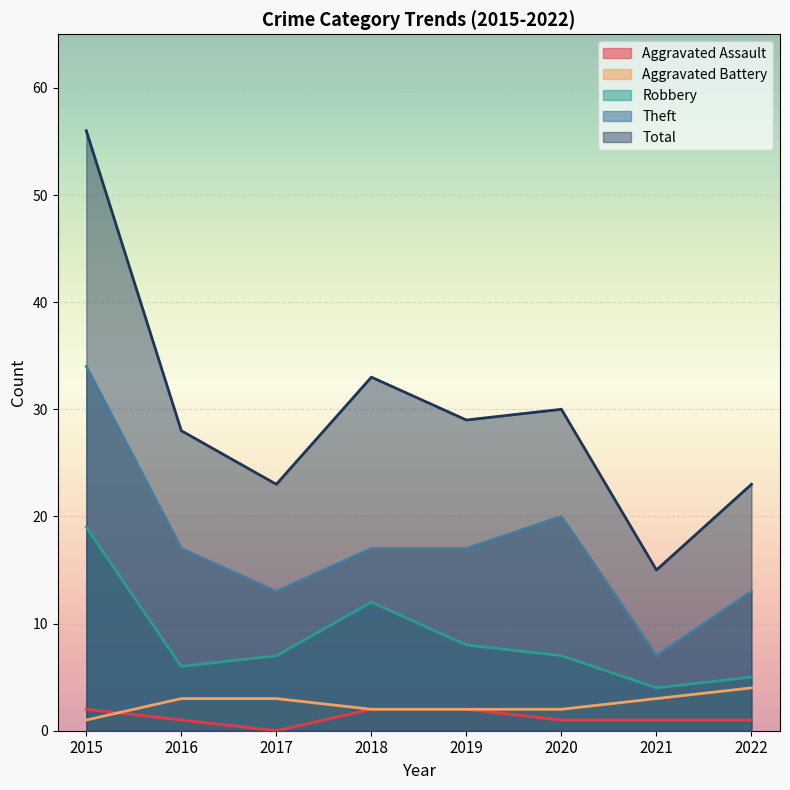

True or false: Theft and Aggravated Assault intersect in this chart.

False